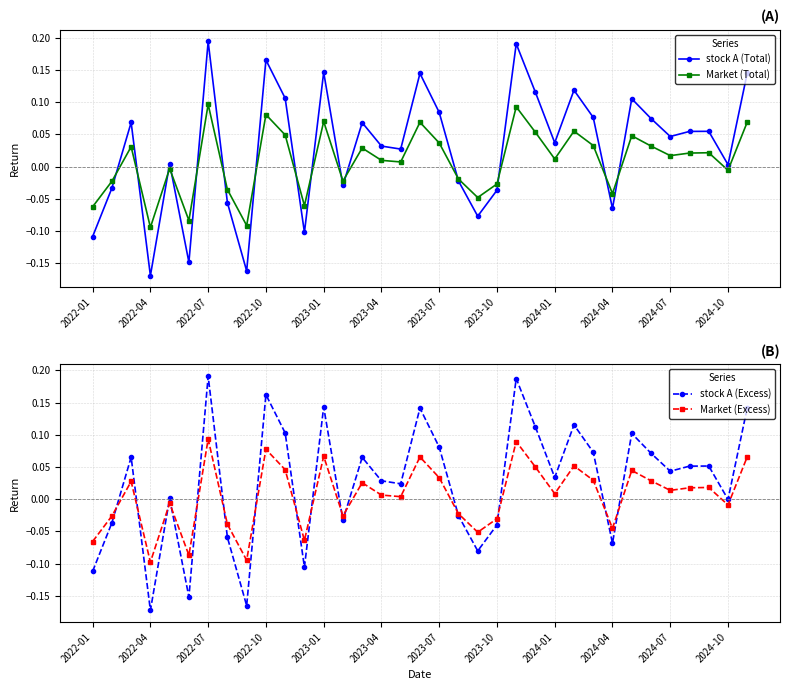

In stock A (Total), how many points are lower than both neighbors (excluding endpoints)?

11